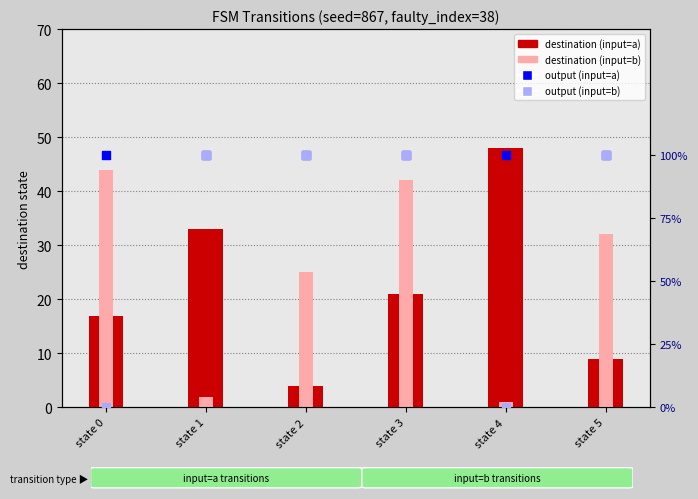

What is the total value across all series at state 2?

31